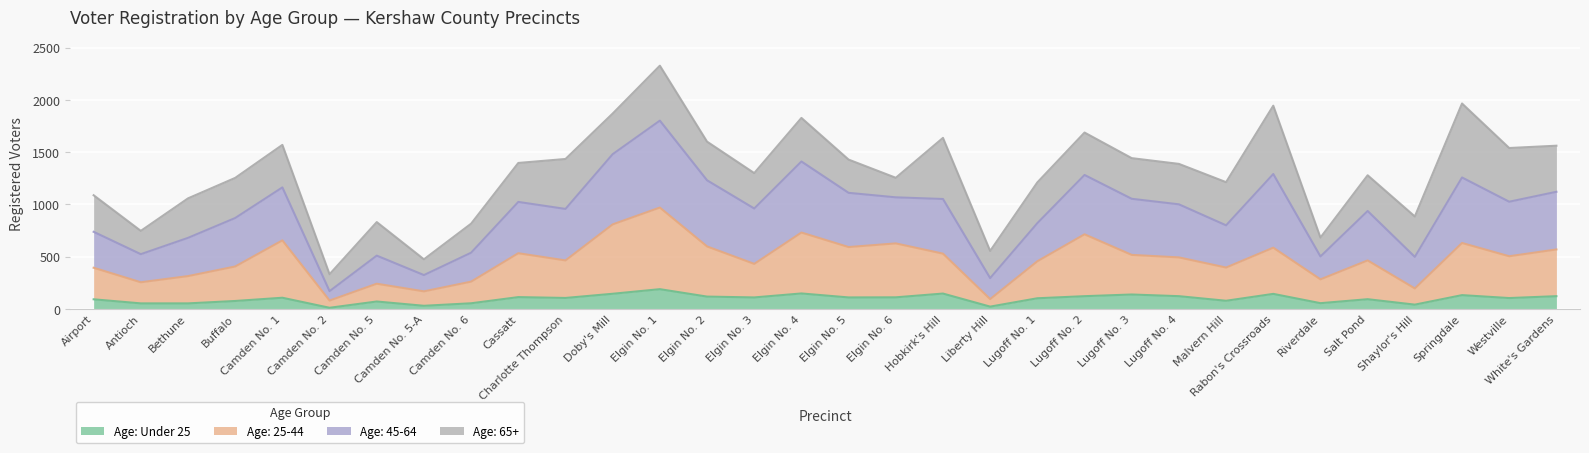

What is the total value across all series at Charlotte Thompson?

1434